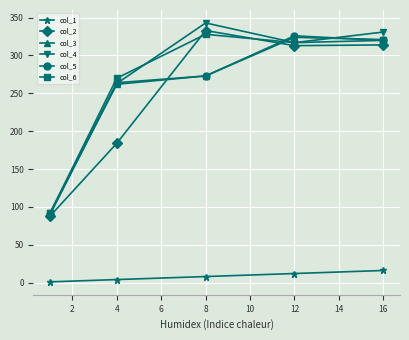

At how many categories does at least one series exceed 177?

4